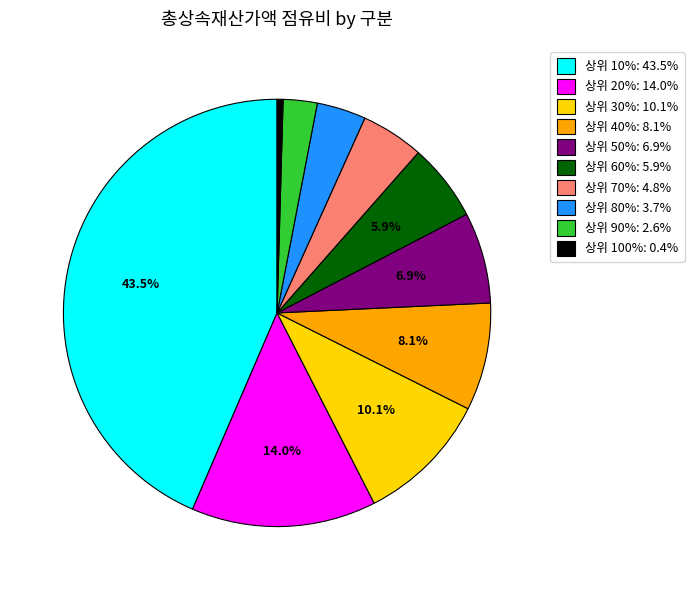

How many slices are in this pie chart?

10